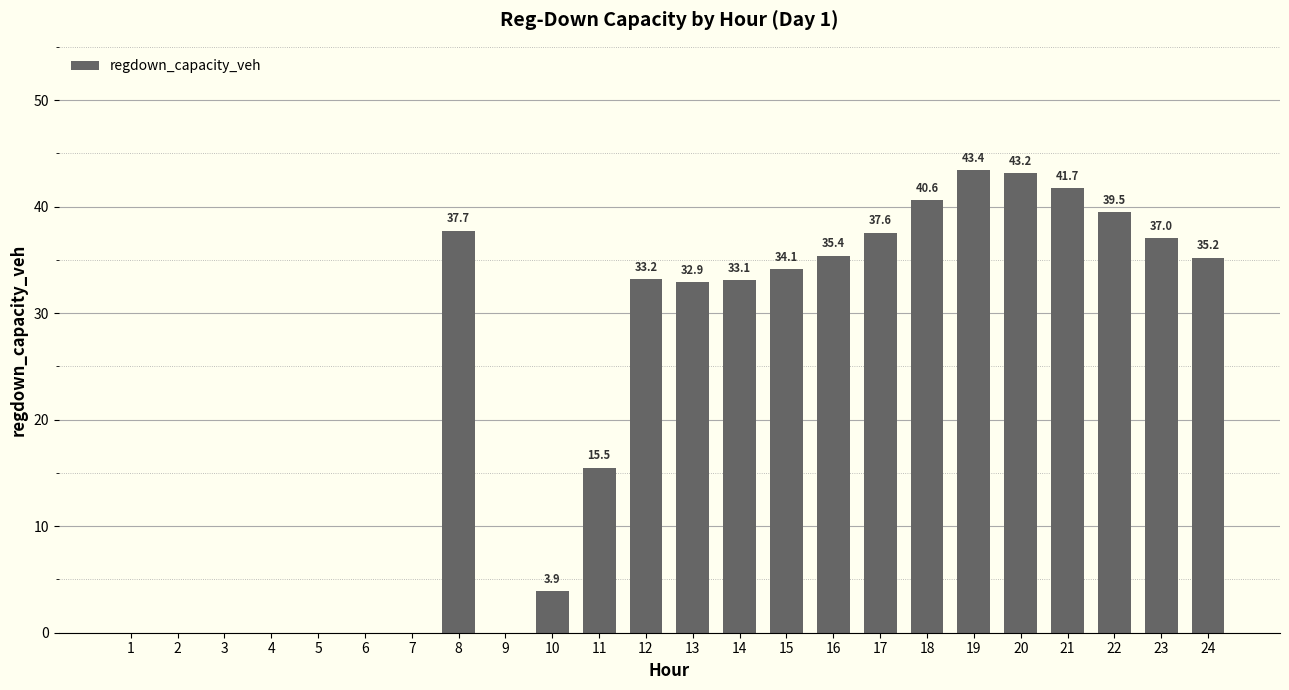

The value at 1 is 0.0. True or false?

True